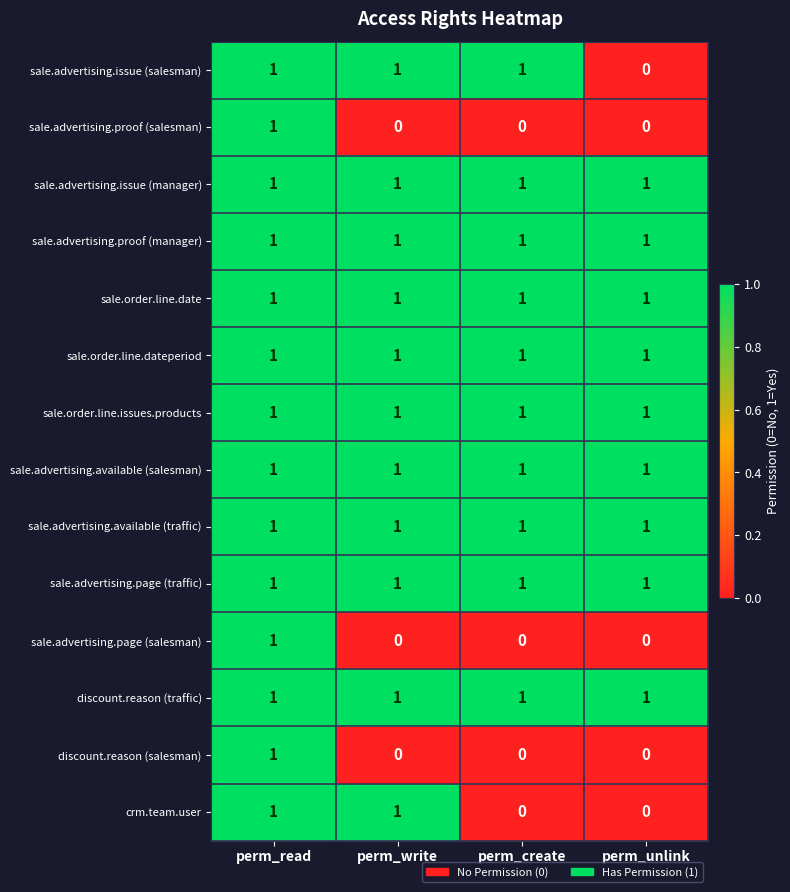

Which series changed the most between perm_create and perm_unlink?

sale.advertising.issue (salesman)